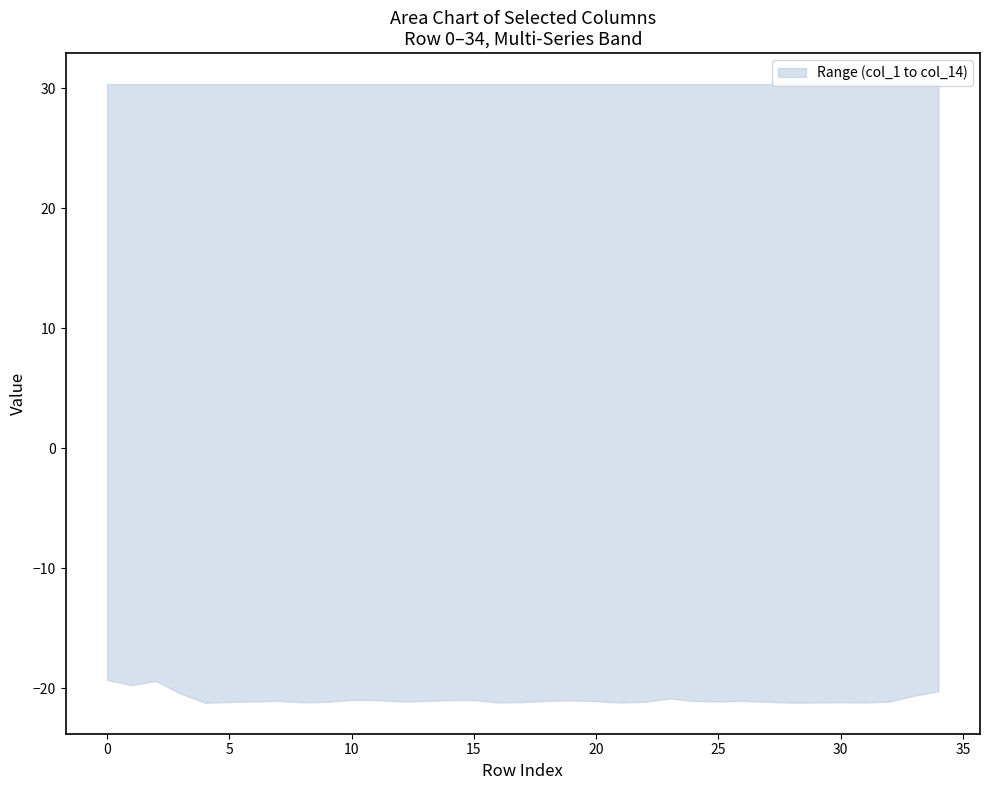

At which category is the sum across all series the highest?

34